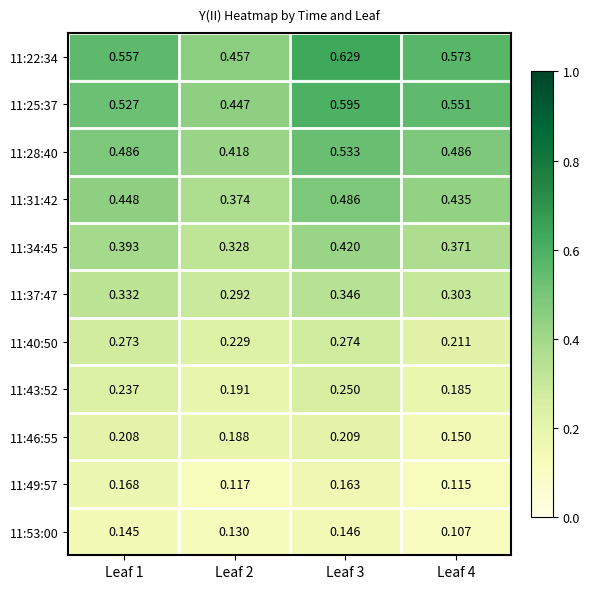

Is the value of 11:46:55 at Leaf 3 greater than the value of 11:43:52 at Leaf 3?

No